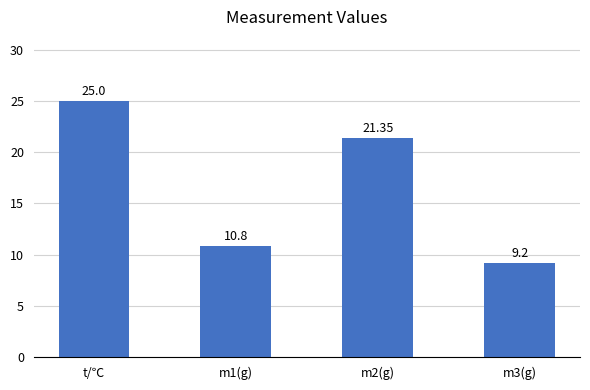

True or false: the data shows 9.2 at m3(g).

True